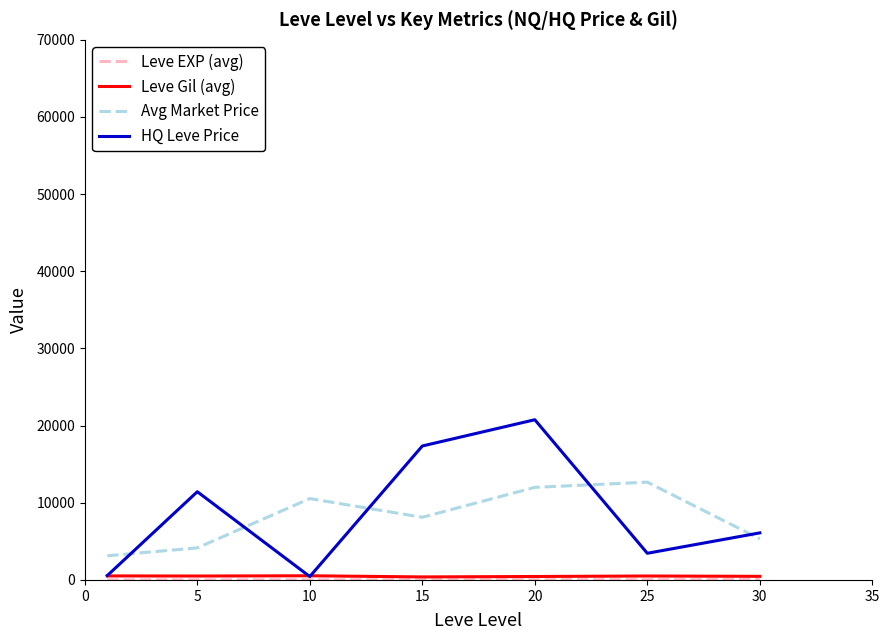

How many lines are shown in the chart?

4